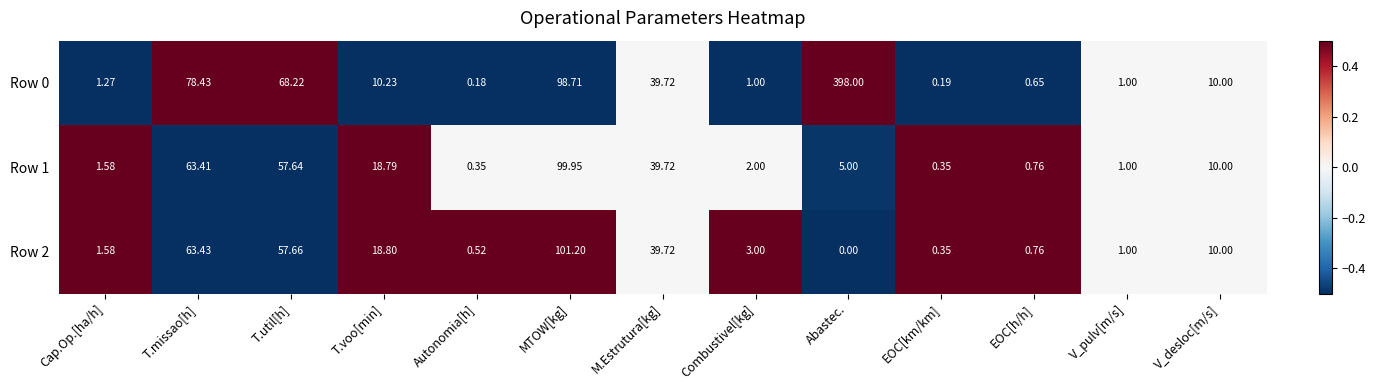

Which category has the lowest value in the Row 2 series?

Abastec.